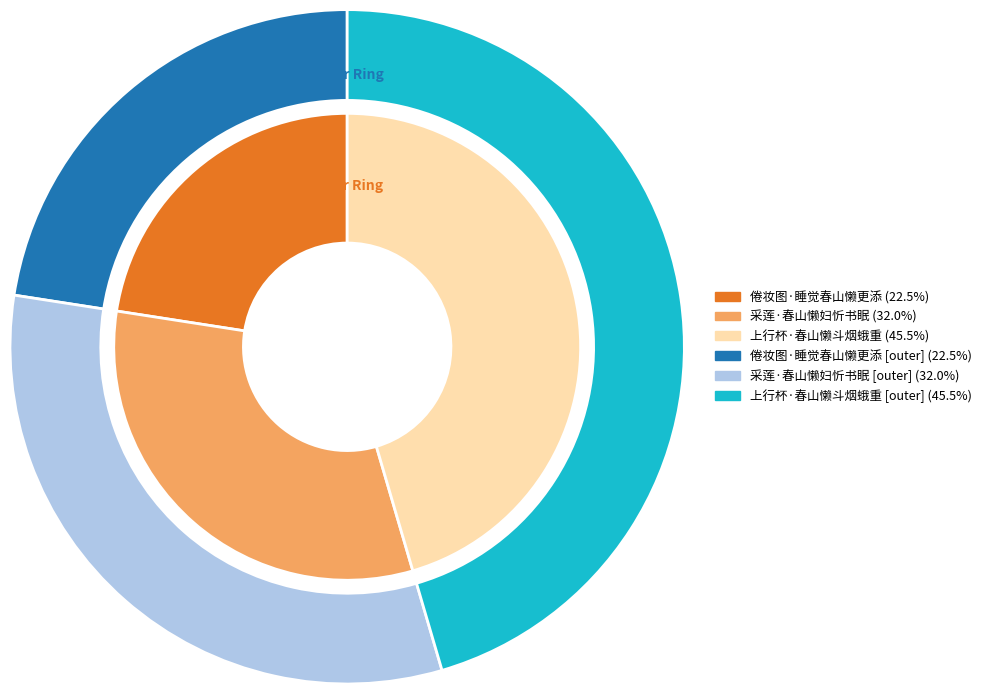

How many slices are in this pie chart?

3